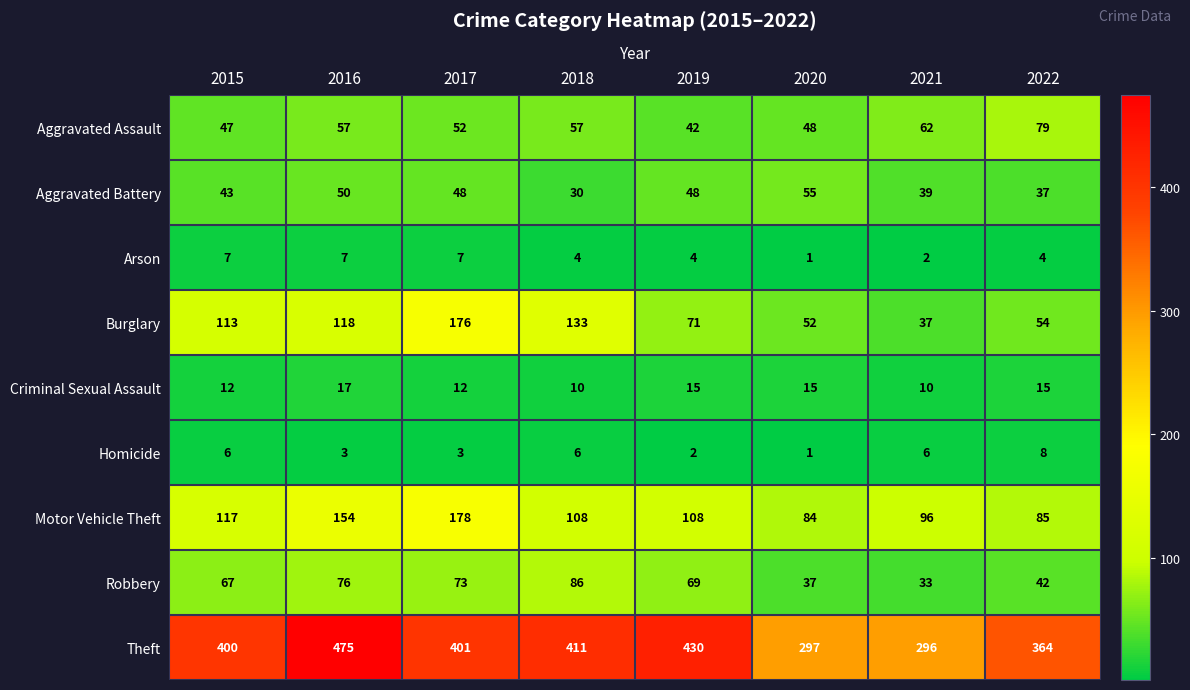

What is the sum of all Criminal Sexual Assault values?

106